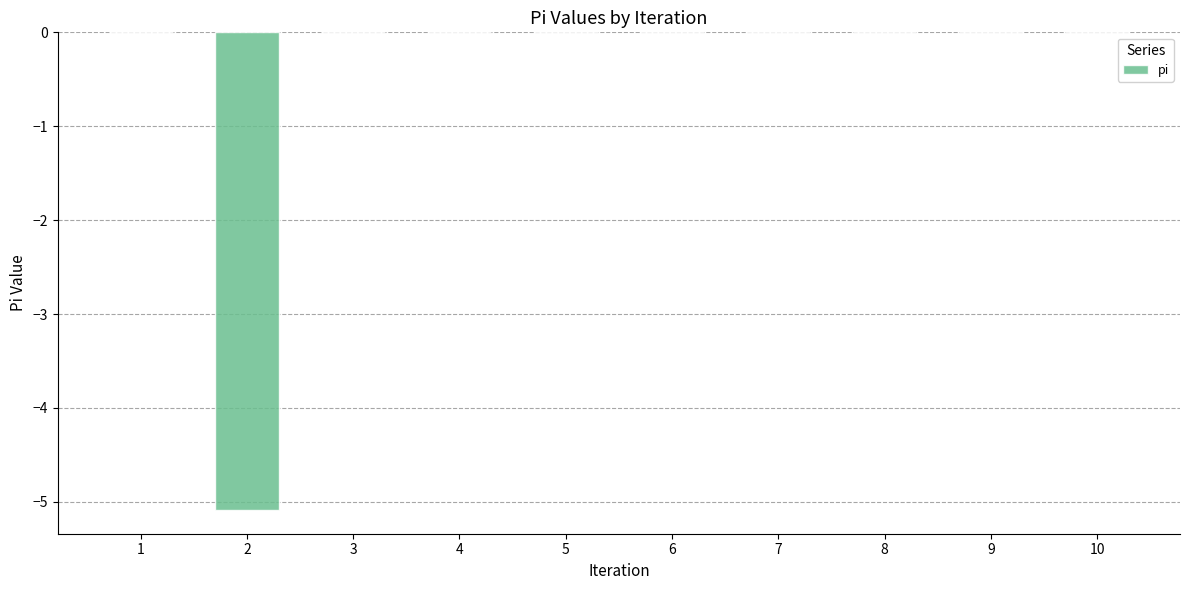

How many series are shown in this chart?

1